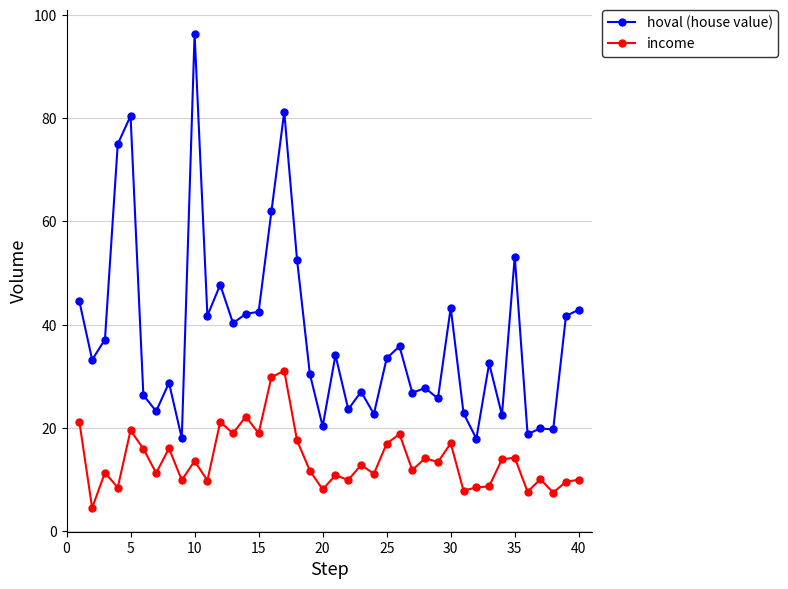

What is the value of the income point at the 23rd from the left?

12.8